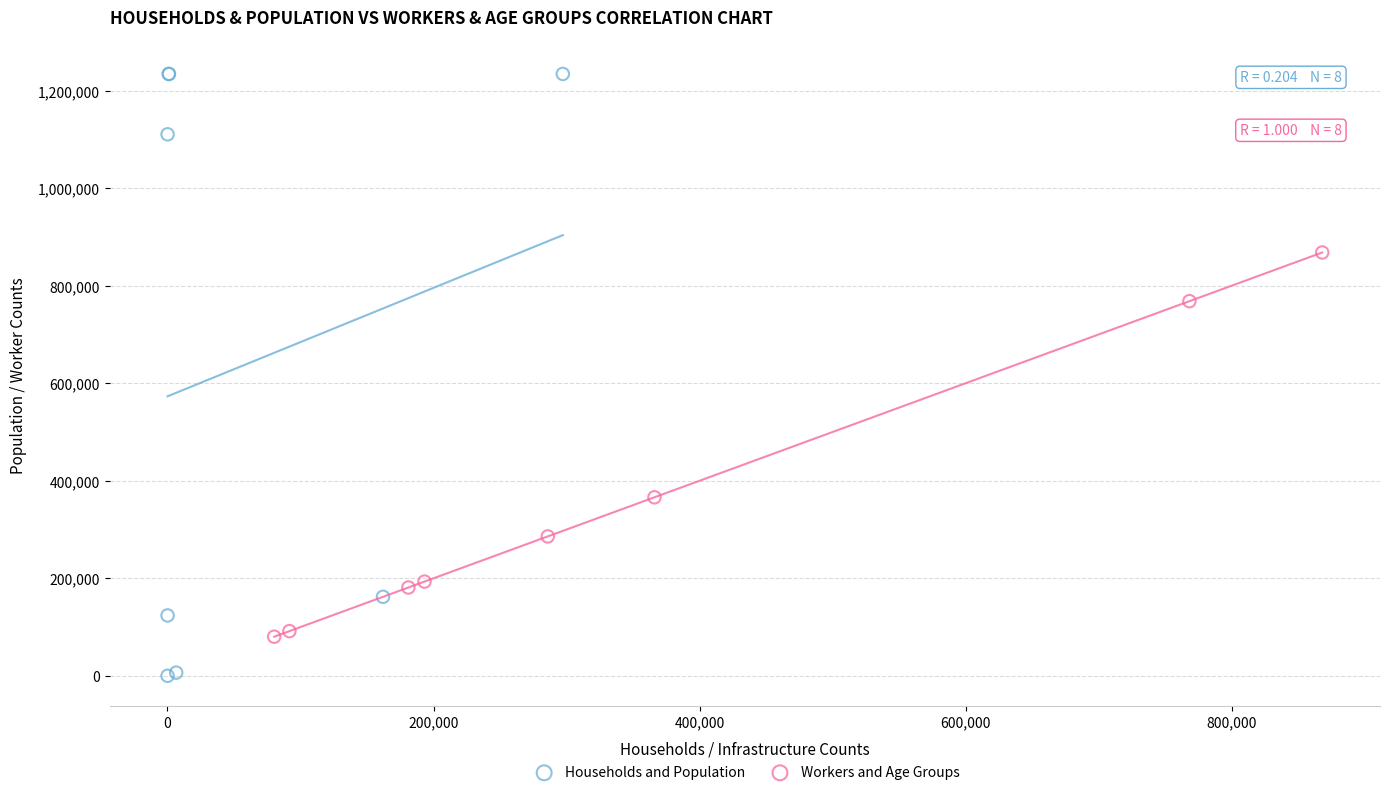

Which series reaches the minimum Y coordinate?

Households and Population